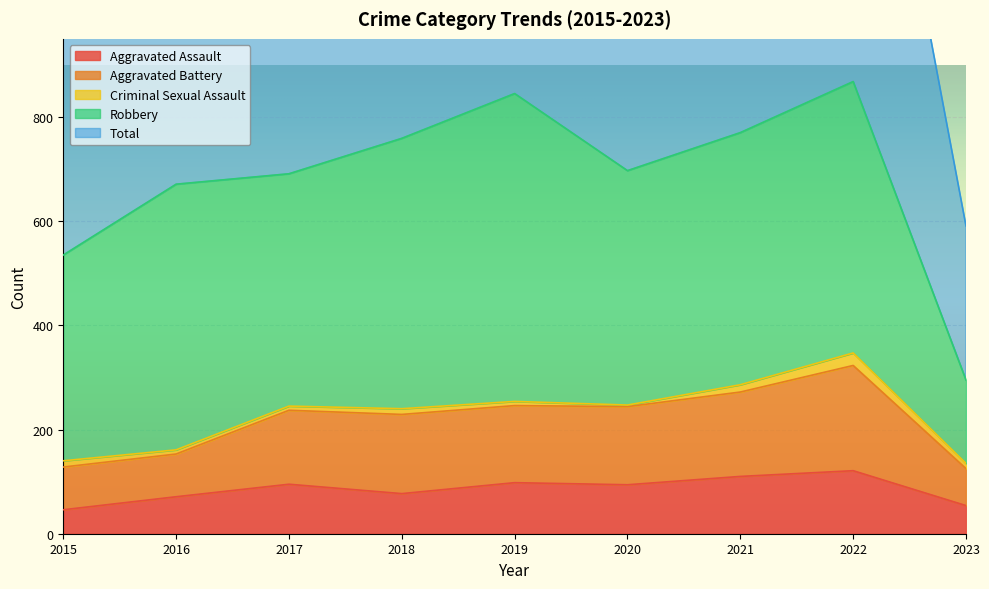

The Aggravated Assault series shows 77 at 2018. True or false?

True